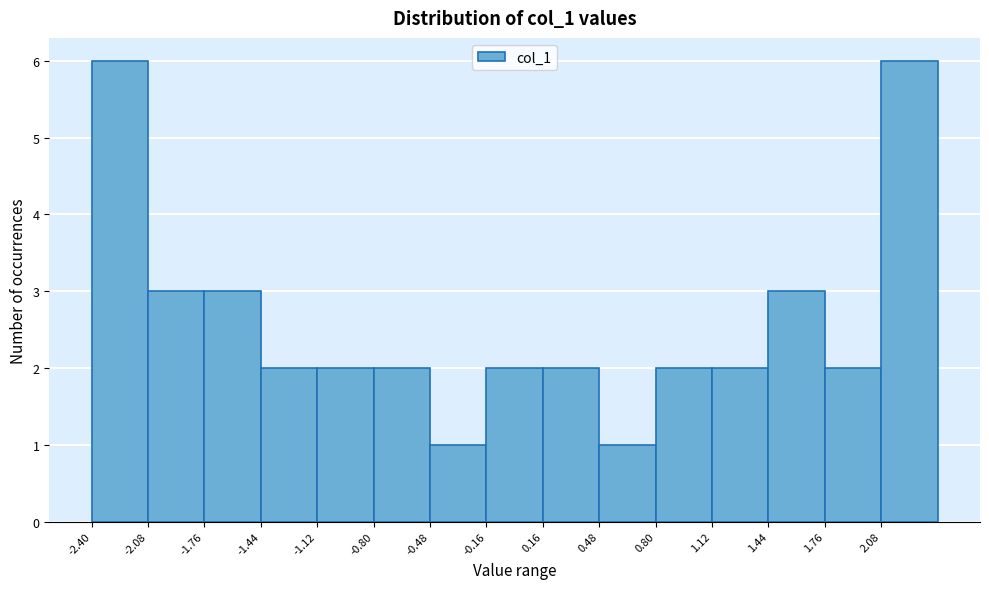

Reading left to right, list every bar in this chart as the range it spans on the x-axis followed by its height. Neither the bar edges nor the heights are printed on the chart, so give them approximately, as read against the axes.

-2.40 to -2.10: 6
-2.10 to -1.75: 3
-1.75 to -1.45: 3
-1.45 to -1.10: 2
-1.10 to -0.80: 2
-0.80 to -0.50: 2
-0.50 to -0.15: 1
-0.15 to 0.15: 2
0.15 to 0.50: 2
0.50 to 0.80: 1
0.80 to 1.10: 2
1.10 to 1.45: 2
1.45 to 1.75: 3
1.75 to 2.10: 2
2.10 to 2.40: 6